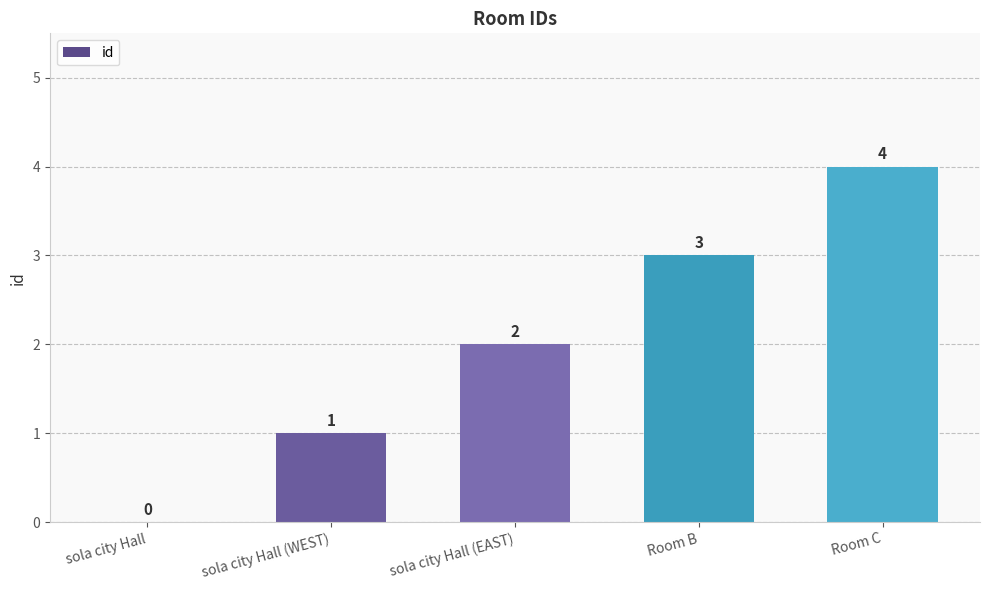

What is the change in value from sola city Hall (WEST) to Room B?

+2